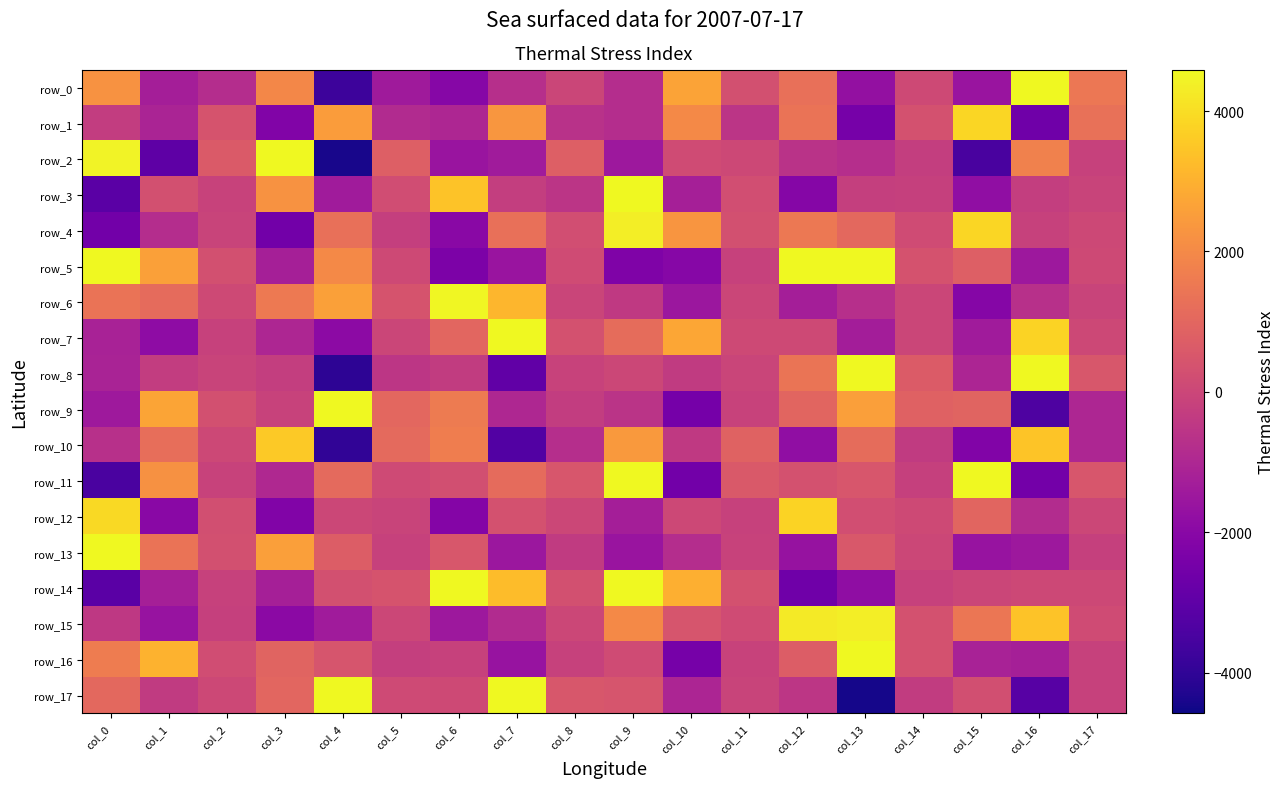

Reading right to left, extract all data points from this chart.

row_0: col_17=1489.5	col_16=5546.3	col_15=-1593.9	col_14=74.7	col_13=-1749.7	col_12=1274.6	col_11=293.9	col_10=2680.1	col_9=-815.9	col_8=-26.4	col_7=-746.5	col_6=-2054.4	col_5=-1405.6	col_4=-3744.6	col_3=1967.2	col_2=-806.7	col_1=-1255.4	col_0=2227.7
row_1: col_17=1312.6	col_16=-2640.0	col_15=3840.8	col_14=340.4	col_13=-2466.3	col_12=1377.1	col_11=-560.8	col_10=1994.9	col_9=-809.8	col_8=-645.0	col_7=2328.0	col_6=-1006.1	col_5=-864.7	col_4=2476.4	col_3=-2212.8	col_2=413.4	col_1=-1080.0	col_0=-305.2
row_2: col_17=-152.9	col_16=1770.7	col_15=-3501.6	col_14=-271.3	col_13=-771.3	col_12=-614.7	col_11=49.2	col_10=177.2	col_9=-1491.3	col_8=775.3	col_7=-1373.2	col_6=-1601.6	col_5=765.1	col_4=-4407.2	col_3=6184.2	col_2=621.1	col_1=-3016.3	col_0=4470.7
row_3: col_17=-107.4	col_16=-262.4	col_15=-1818.5	col_14=-197.0	col_13=-215.1	col_12=-2099.4	col_11=239.0	col_10=-1229.0	col_9=4586.4	col_8=-570.2	col_7=-281.6	col_6=3412.7	col_5=200.5	col_4=-1362.1	col_3=2235.2	col_2=-130.5	col_1=318.3	col_0=-3103.8
row_4: col_17=37.1	col_16=-165.1	col_15=3863.1	col_14=148.8	col_13=1065.0	col_12=1515.3	col_11=315.0	col_10=2327.0	col_9=4357.2	col_8=231.5	col_7=1277.0	col_6=-1987.4	col_5=-224.6	col_4=1280.8	col_3=-2545.6	col_2=-97.3	col_1=-803.4	col_0=-2556.4
row_5: col_17=102.1	col_16=-1484.7	col_15=759.2	col_14=378.9	col_13=4611.1	col_12=5714.7	col_11=-148.1	col_10=-2055.9	col_9=-2238.6	col_8=148.3	col_7=-1583.9	col_6=-2316.4	col_5=78.6	col_4=1977.2	col_3=-1238.3	col_2=289.7	col_1=2597.8	col_0=5808.6
row_6: col_17=-91.4	col_16=-694.9	col_15=-2083.6	col_14=-8.9	col_13=-728.2	col_12=-1263.0	col_11=-23.8	col_10=-1528.4	col_9=-410.4	col_8=-45.2	col_7=3146.9	col_6=4513.9	col_5=402.7	col_4=2586.9	col_3=1547.0	col_2=102.6	col_1=1131.3	col_0=1373.9
row_7: col_17=45.4	col_16=3784.2	col_15=-1384.7	col_14=-35.7	col_13=-1311.9	col_12=100.9	col_11=103.2	col_10=2755.6	col_9=1159.1	col_8=353.3	col_7=5567.2	col_6=973.7	col_5=-17.1	col_4=-1911.6	col_3=-1005.0	col_2=-157.9	col_1=-1886.1	col_0=-1171.7
row_8: col_17=505.6	col_16=7315.5	col_15=-1058.0	col_14=673.4	col_13=7635.5	col_12=1421.4	col_11=-45.0	col_10=-385.8	col_9=2.7	col_8=-112.0	col_7=-2947.3	col_6=-333.0	col_5=-516.7	col_4=-4080.0	col_3=-259.1	col_2=-88.4	col_1=-293.1	col_0=-1141.4
row_9: col_17=-1016.4	col_16=-3391.1	col_15=922.9	col_14=856.0	col_13=2561.3	col_12=948.7	col_11=-119.5	col_10=-2484.8	col_9=-586.3	col_8=-288.3	col_7=-987.1	col_6=1594.3	col_5=1037.1	col_4=4561.0	col_3=-142.8	col_2=310.0	col_1=2690.4	col_0=-1451.2
row_10: col_17=-1022.0	col_16=3471.0	col_15=-2216.0	col_14=-384.2	col_13=1151.6	col_12=-1819.9	col_11=888.6	col_10=-408.8	col_9=2431.2	col_8=-786.2	col_7=-3275.8	col_6=1669.2	col_5=1106.3	col_4=-3988.7	col_3=3550.7	col_2=66.6	col_1=1251.7	col_0=-704.6
row_11: col_17=481.0	col_16=-2516.1	col_15=4879.5	col_14=-183.6	col_13=499.4	col_12=357.4	col_11=596.0	col_10=-2551.0	col_9=6515.8	col_8=488.8	col_7=1120.5	col_6=252.3	col_5=129.2	col_4=1078.2	col_3=-961.1	col_2=-127.8	col_1=2218.0	col_0=-3438.3
row_12: col_17=9.3	col_16=-850.8	col_15=934.8	col_14=95.3	col_13=242.4	col_12=3780.6	col_11=-176.3	col_10=52.7	col_9=-1269.4	col_8=4.2	col_7=339.9	col_6=-2132.8	col_5=-104.6	col_4=25.8	col_3=-2209.2	col_2=268.7	col_1=-2003.9	col_0=3935.9
row_13: col_17=-199.6	col_16=-1471.0	col_15=-1624.2	col_14=24.1	col_13=538.7	col_12=-1676.9	col_11=-137.4	col_10=-797.0	col_9=-1606.8	col_8=-371.5	col_7=-1523.5	col_6=510.4	col_5=-154.1	col_4=692.3	col_3=2549.9	col_2=291.2	col_1=1384.6	col_0=5047.9
row_14: col_17=66.7	col_16=45.3	col_15=-35.1	col_14=-147.9	col_13=-1838.5	col_12=-2629.9	col_11=329.9	col_10=2951.1	col_9=6275.6	col_8=306.9	col_7=3259.8	col_6=4949.0	col_5=413.5	col_4=321.0	col_3=-1219.7	col_2=-163.8	col_1=-1250.8	col_0=-3090.5
row_15: col_17=158.9	col_16=3402.2	col_15=1446.2	col_14=326.7	col_13=4336.9	col_12=4291.6	col_11=150.4	col_10=460.2	col_9=1981.3	col_8=1.4	col_7=-881.7	col_6=-1473.1	col_5=11.4	col_4=-1385.8	col_3=-1943.7	col_2=-210.3	col_1=-1621.4	col_0=-437.7
row_16: col_17=-145.8	col_16=-1243.8	col_15=-1146.6	col_14=339.5	col_13=4814.2	col_12=704.5	col_11=-128.7	col_10=-2438.3	col_9=178.8	col_8=-143.9	col_7=-1627.6	col_6=-161.3	col_5=-214.9	col_4=440.1	col_3=901.7	col_2=205.7	col_1=3033.9	col_0=1644.9
row_17: col_17=-159.0	col_16=-3163.8	col_15=264.6	col_14=-329.9	col_13=-4472.0	col_12=-511.8	col_11=-78.9	col_10=-1064.9	col_9=434.5	col_8=534.7	col_7=6420.7	col_6=85.2	col_5=109.8	col_4=5294.8	col_3=997.4	col_2=69.8	col_1=-385.3	col_0=1049.0